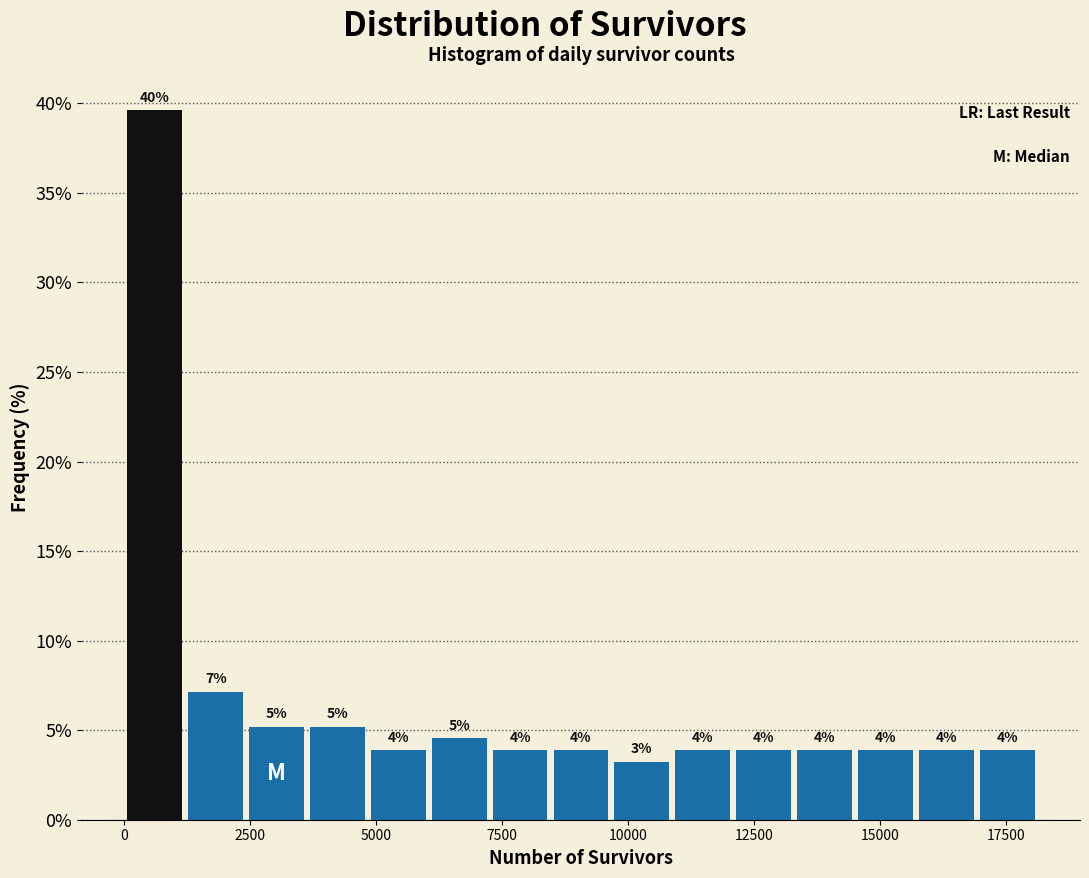

Around what value on the x-axis is the tallest bar? Give the approximate position of its centre, as read against the axis.

500